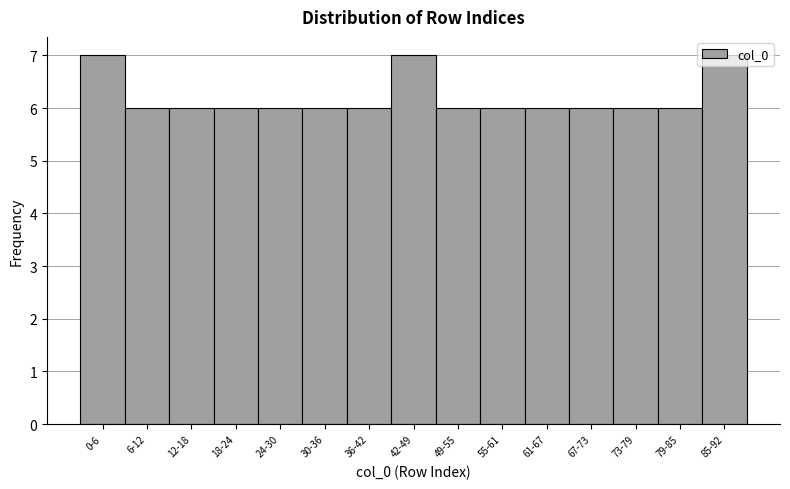

Approximately how many times larger is the value at 73-79 compared to 61-67?

1.0